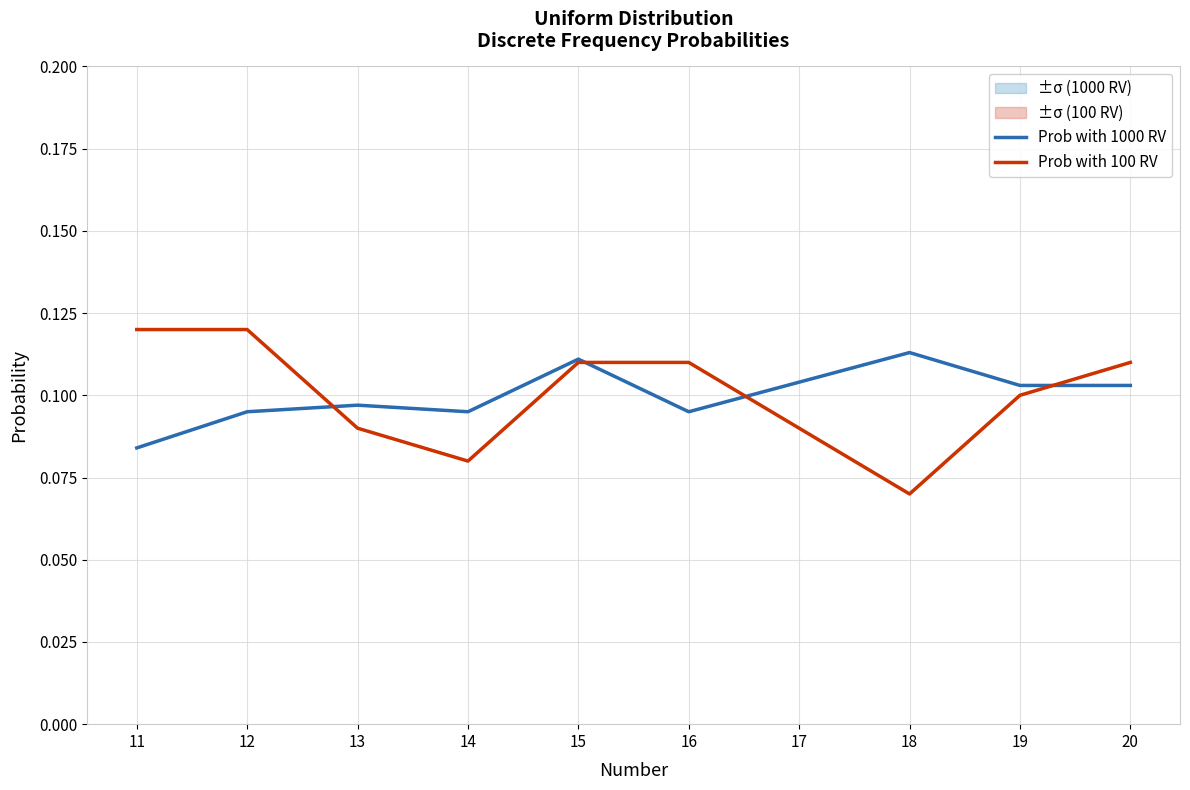

At which label does Prob with 1000 RV reach its minimum?

11